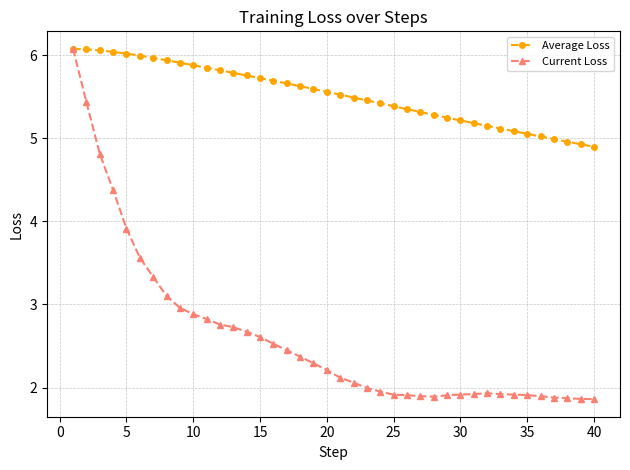

What is the highest value of the Current Loss series?

6.1